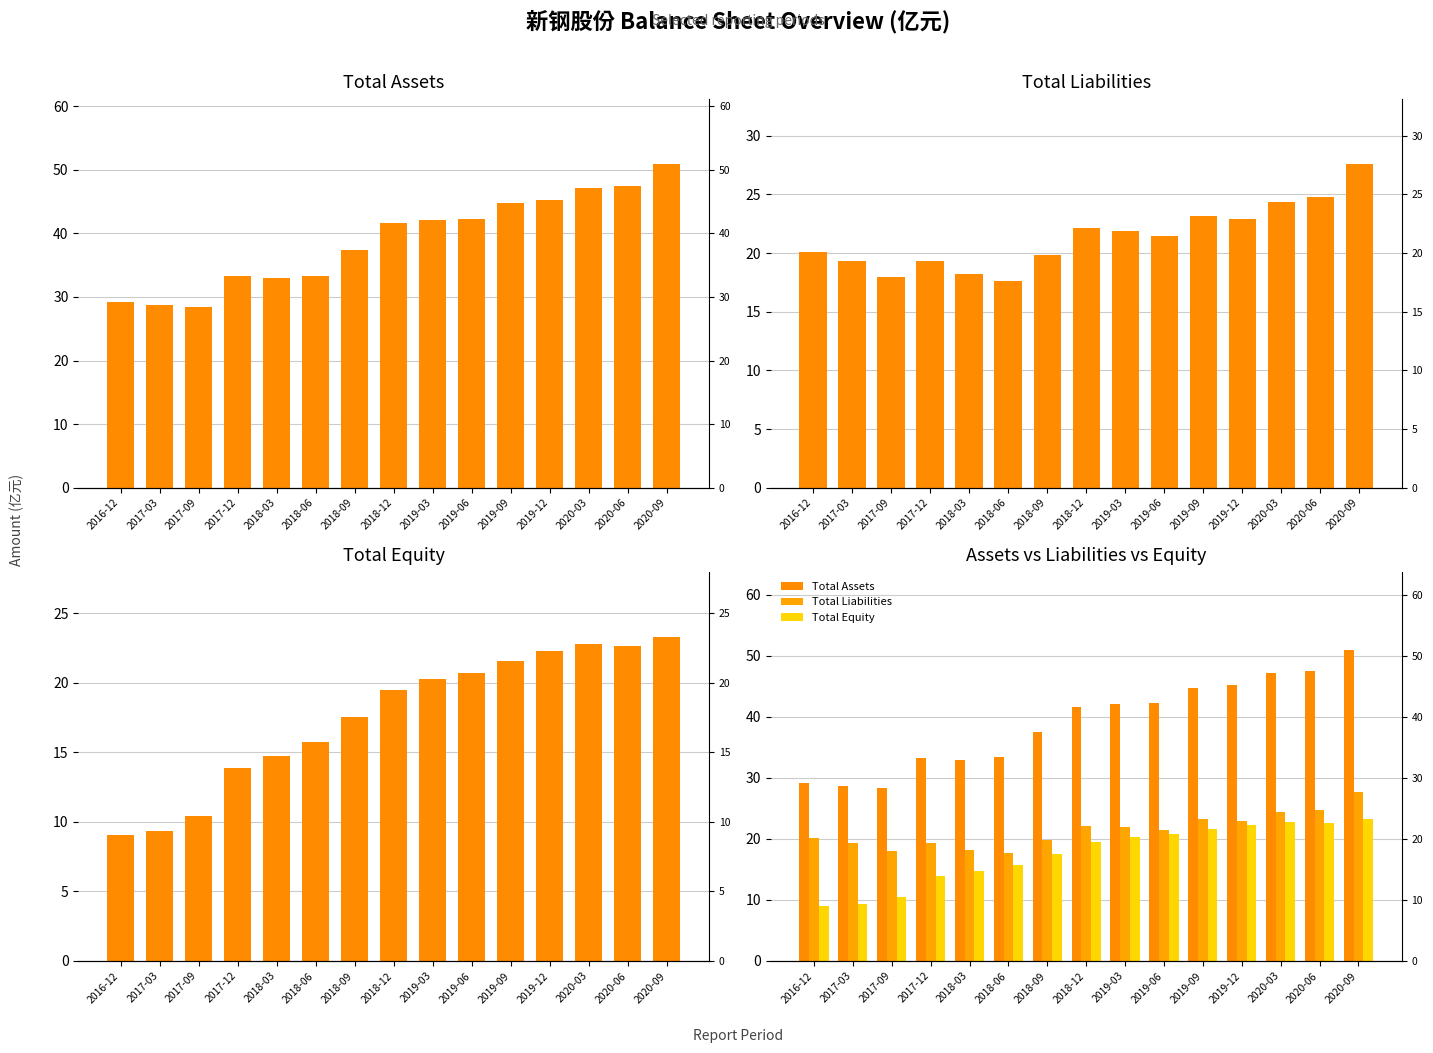

How many values in the Total Assets series are below 41?

7